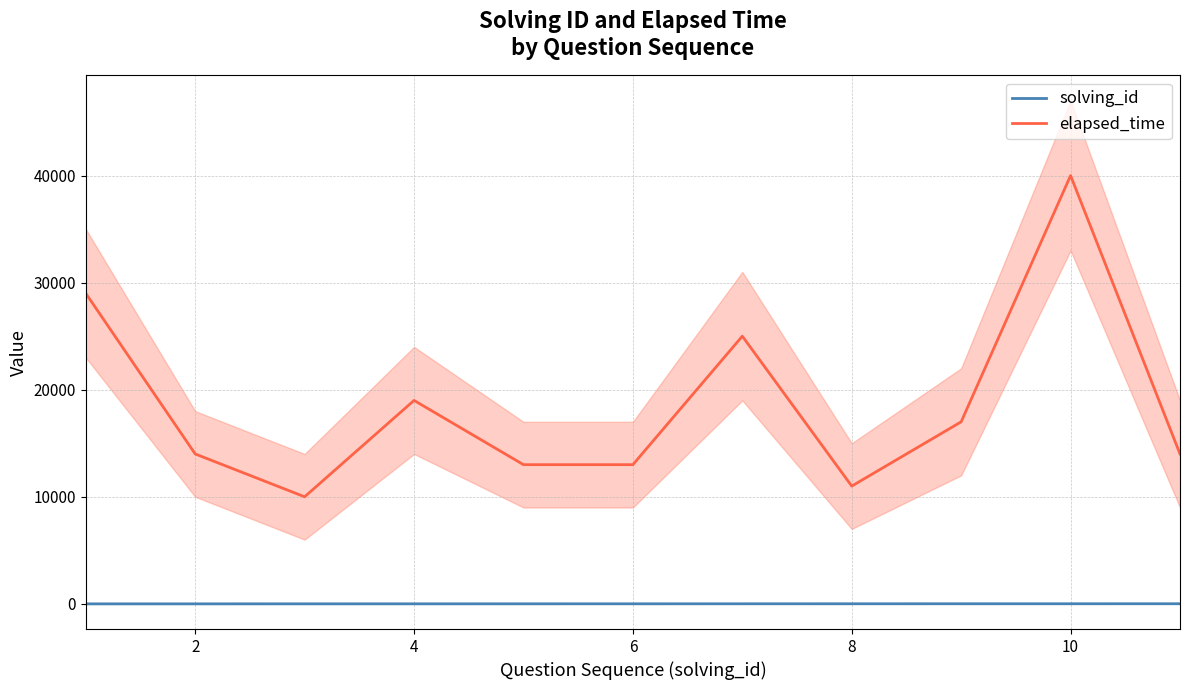

True or false: elapsed_time and solving_id cross at least once.

False